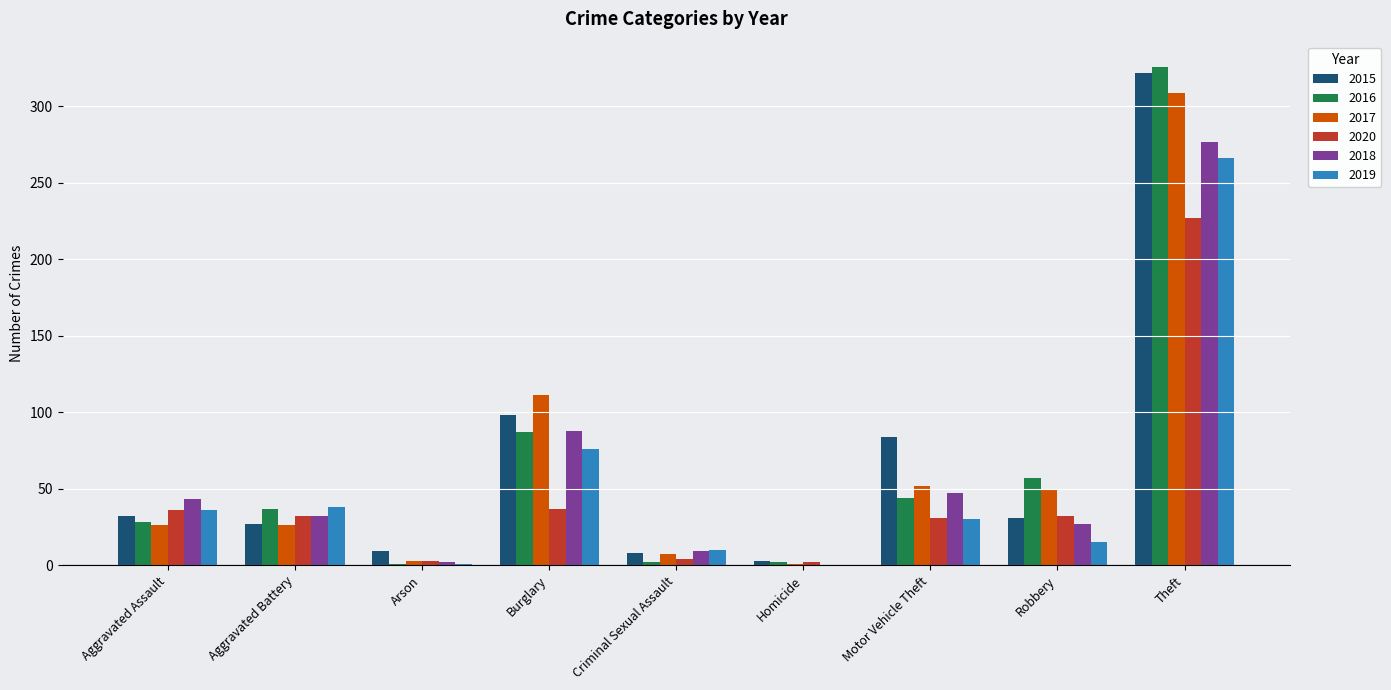

What are all the series names shown in the legend?

2015, 2016, 2017, 2020, 2018, 2019